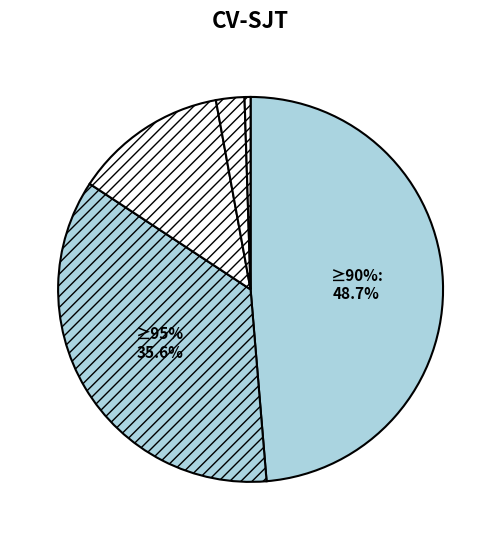

To the nearest percent, what percentage of the pie is Ni mucho ni poco?

13%